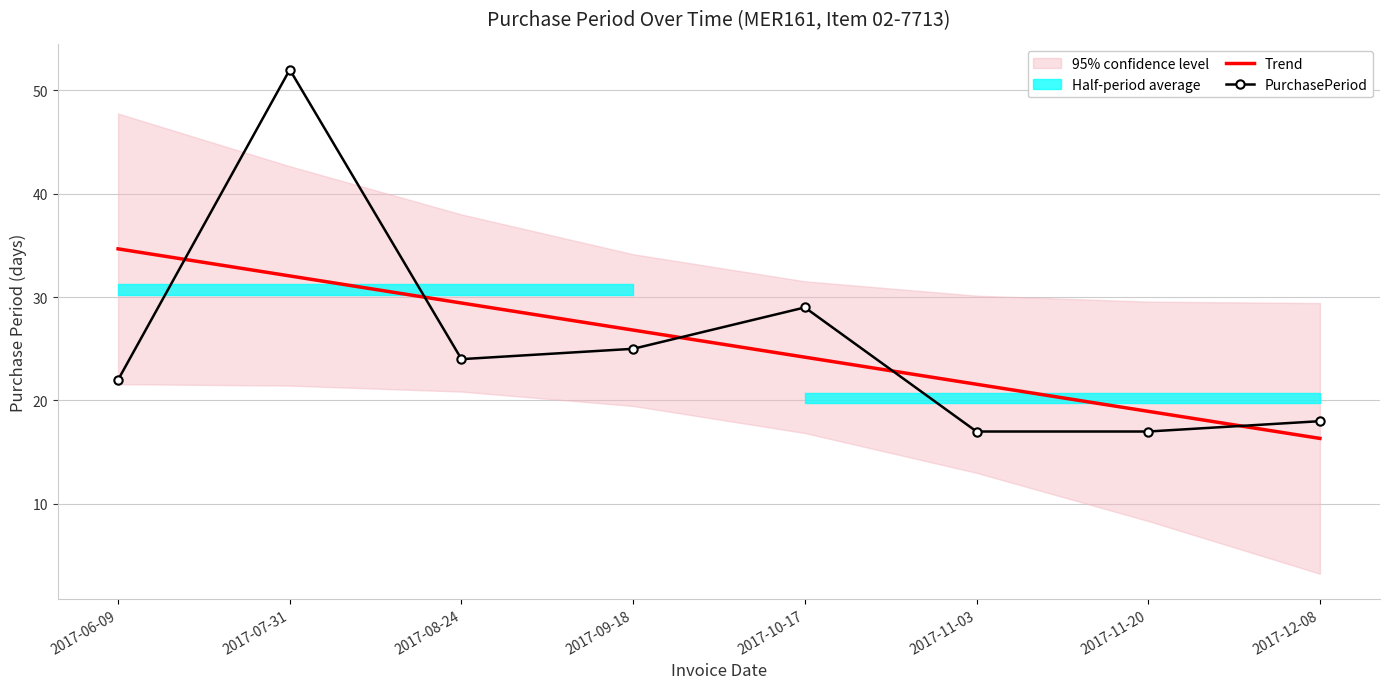

At how many categories does at least one series exceed 20?

6